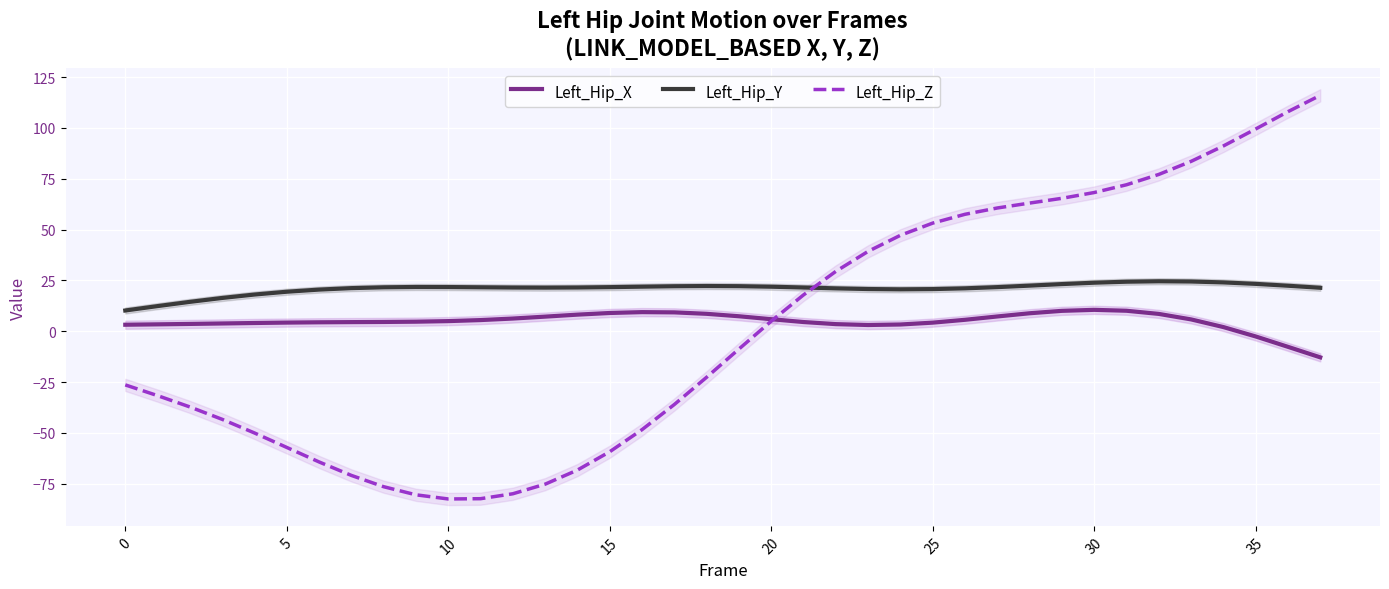

What is the lowest value of the Left_Hip_Z series?

-82.5